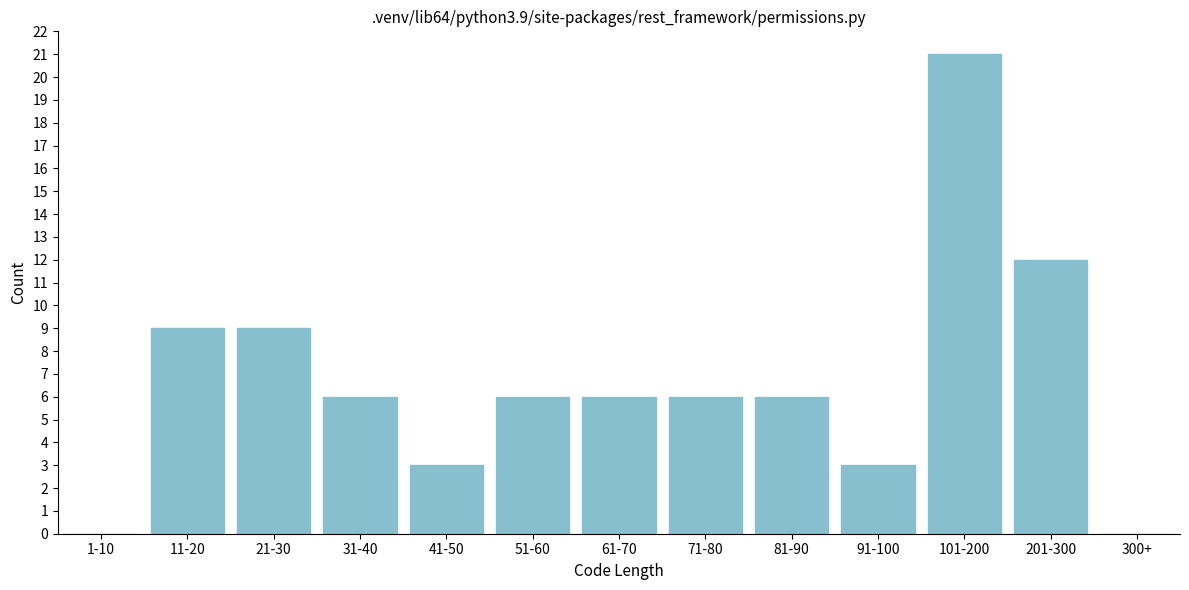

Reading left to right, extract all data points from this chart.

1-10=0	11-20=9	21-30=9	31-40=6	41-50=3	51-60=6	61-70=6	71-80=6	81-90=6	91-100=3	101-200=21	201-300=12	300+=0